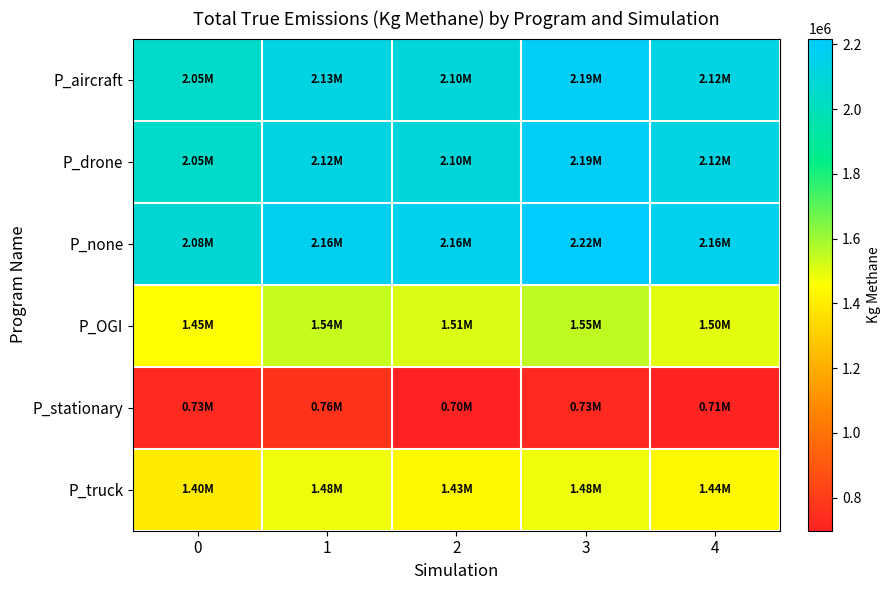

Reading right to left, what are all the values shown in this chart?

row_0: 2124089.5	2188968.2	2101136.4	2125412.8	2046461.9
row_1: 2124157.9	2189051.1	2101206.4	2123897.4	2046525.8
row_2: 2157683.3	2217878.9	2155859.3	2164767.2	2083247.3
row_3: 1498140.6	1554194.1	1512354.2	1542487.5	1453462.6
row_4: 706405.9	728538.5	697770.1	760183.0	727952.7
row_5: 1438534.6	1482693.7	1433910.8	1482575.1	1395747.2